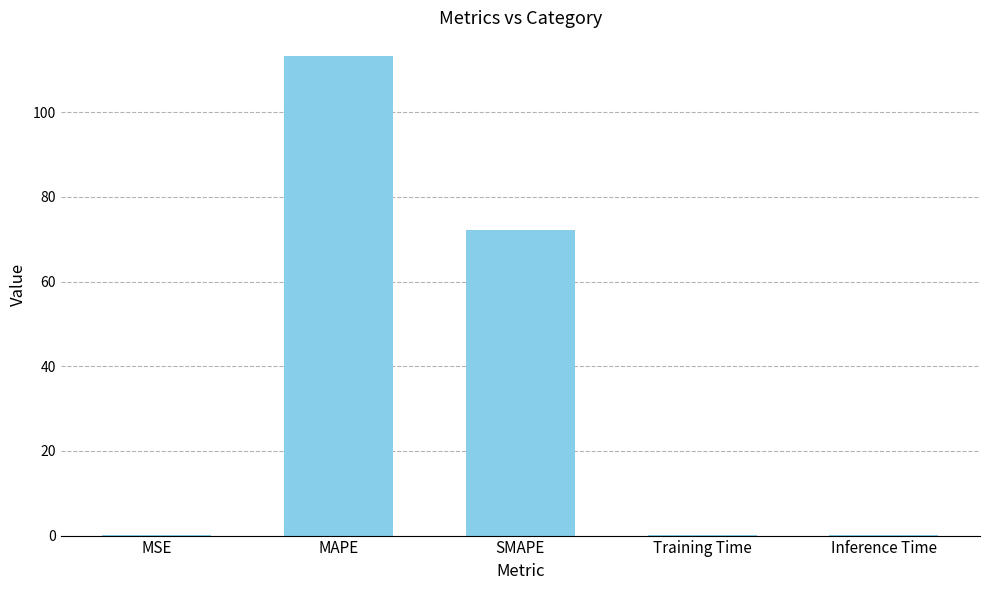

The value at MSE is 0.1. True or false?

True